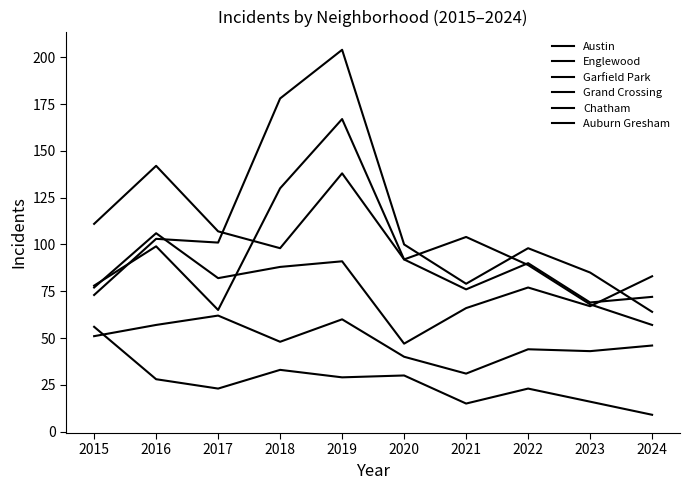

What is the value of the Chatham point at the 7th from the left?

31